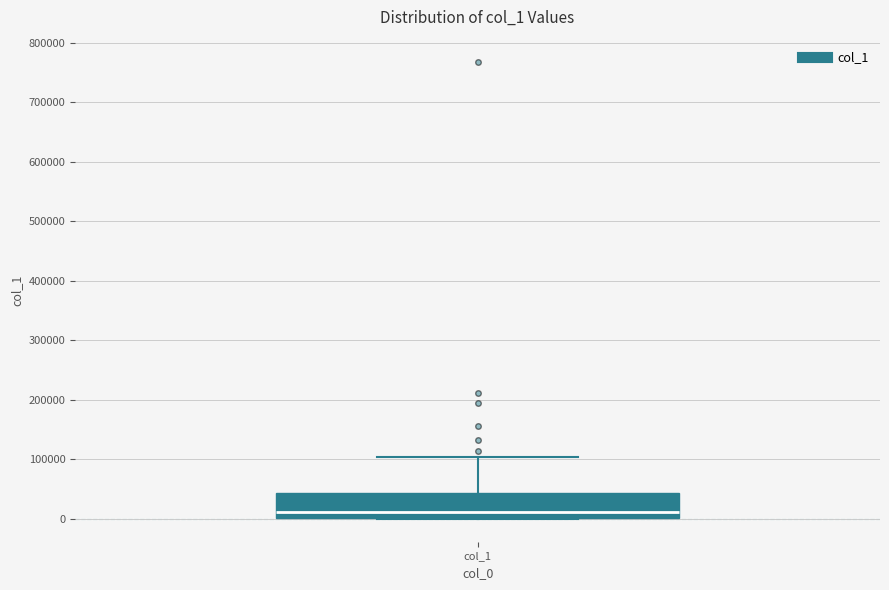

Where is the lower edge of the box for col_1 on the y-axis? The values are not printed on the chart, so give them approximately, as read against the axis.

0